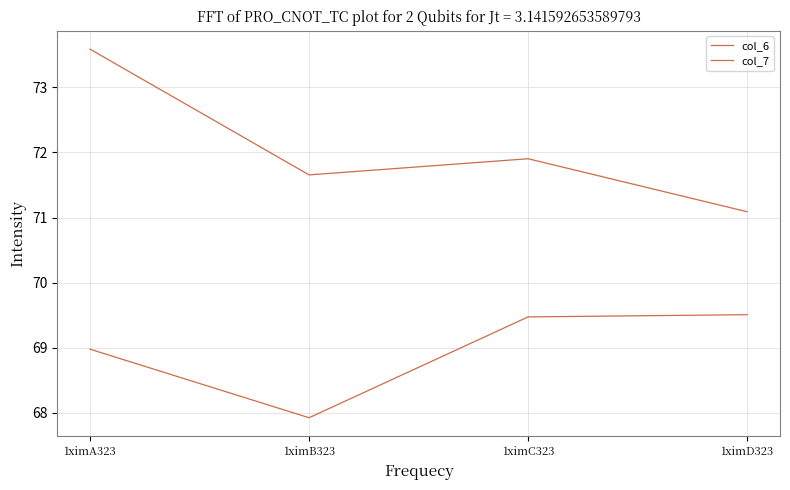

Is this an area chart (filled region under the line)?

No